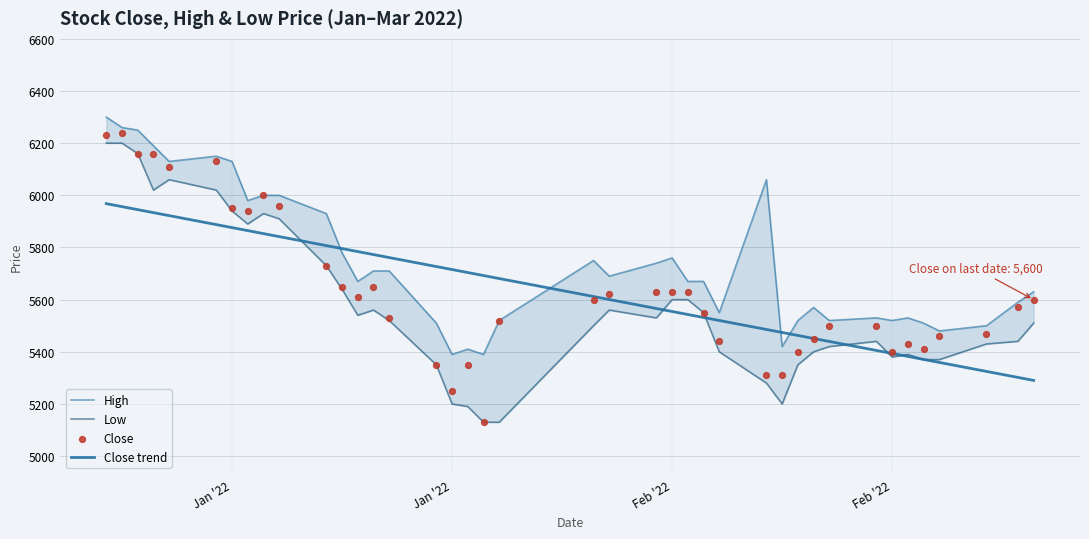

What are all the series names shown in the legend?

High, Low, Close trend, Close